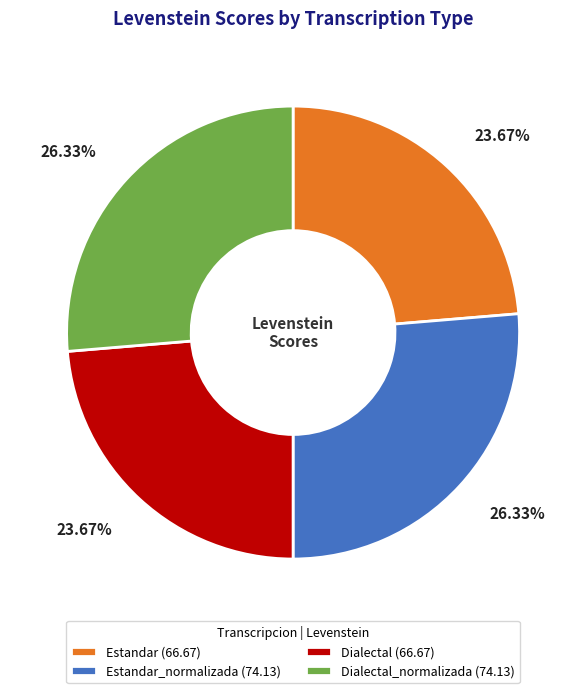

Which has a higher value, Dialectal_normalizada (74.13) or Dialectal (66.67)?

Dialectal_normalizada (74.13)